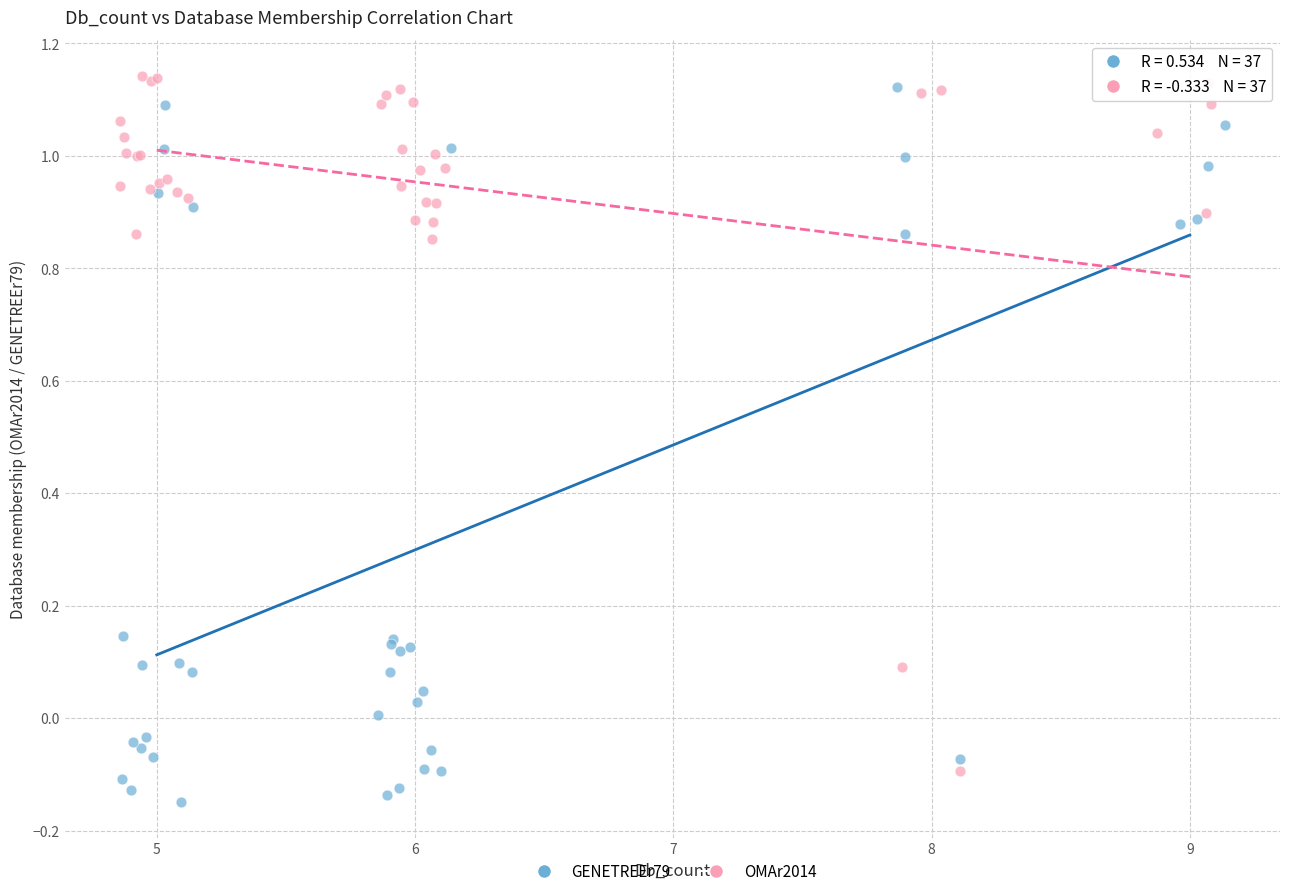

Which series reaches the maximum Y coordinate?

OMAr2014